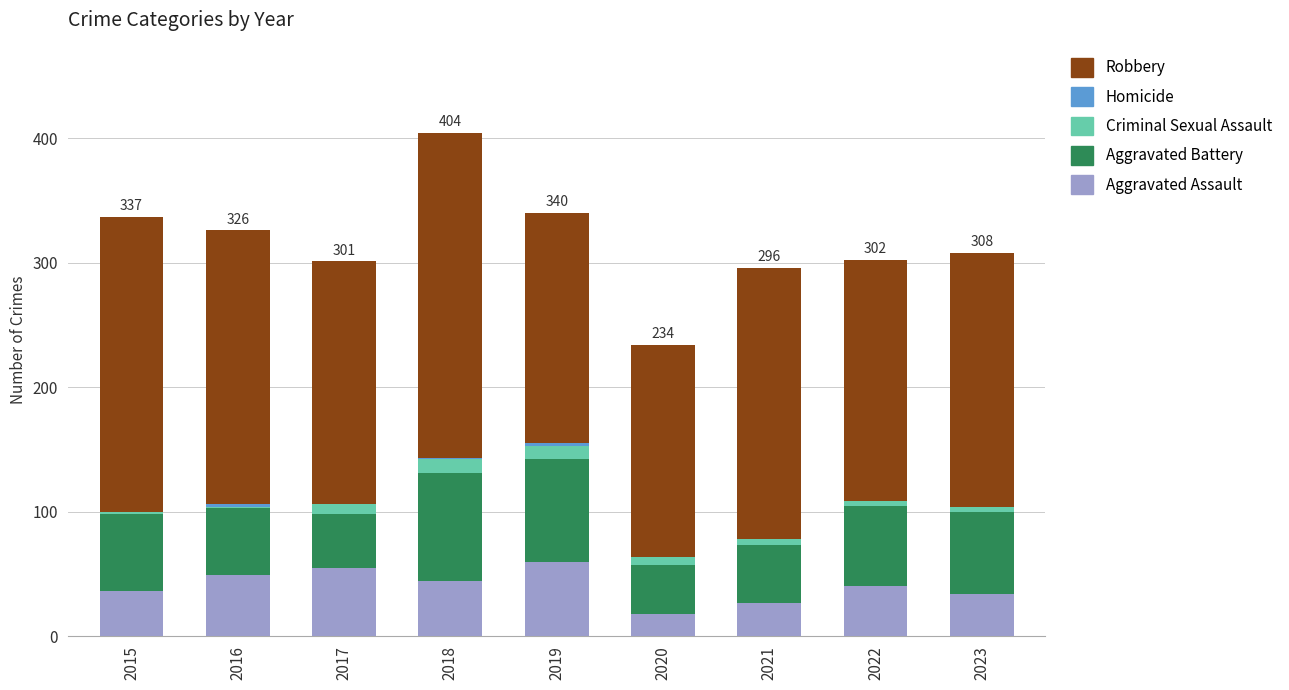

At which category is the sum across all series the highest?

2018